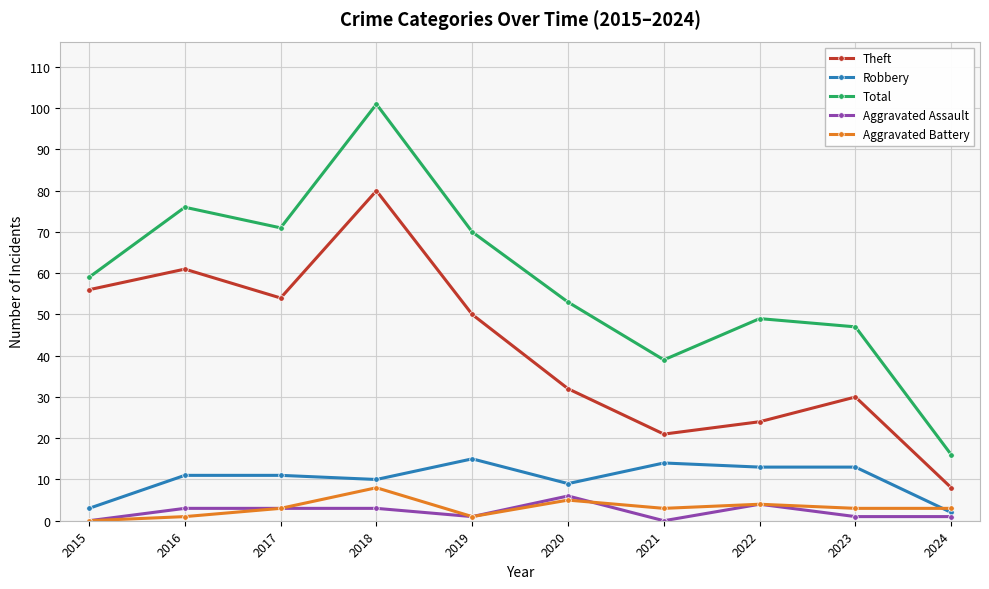

Where is the first local maximum for Total?

2016